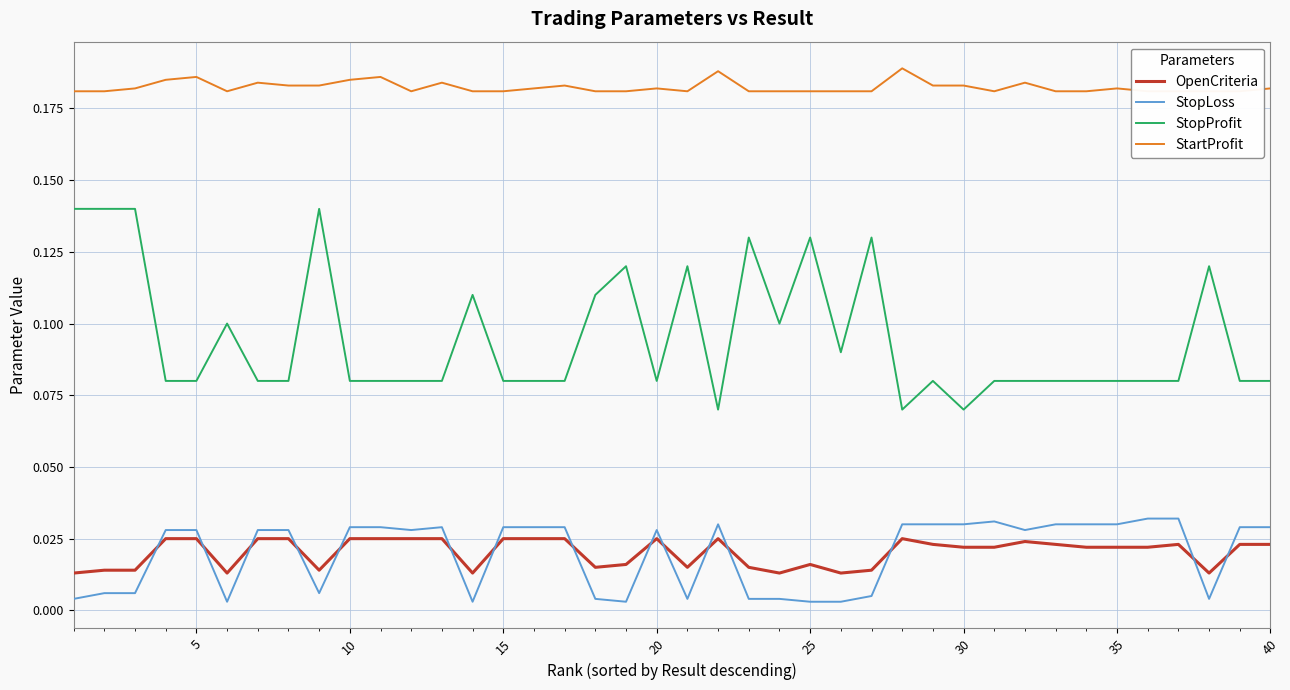

Which series has the largest total across all categories?

StartProfit